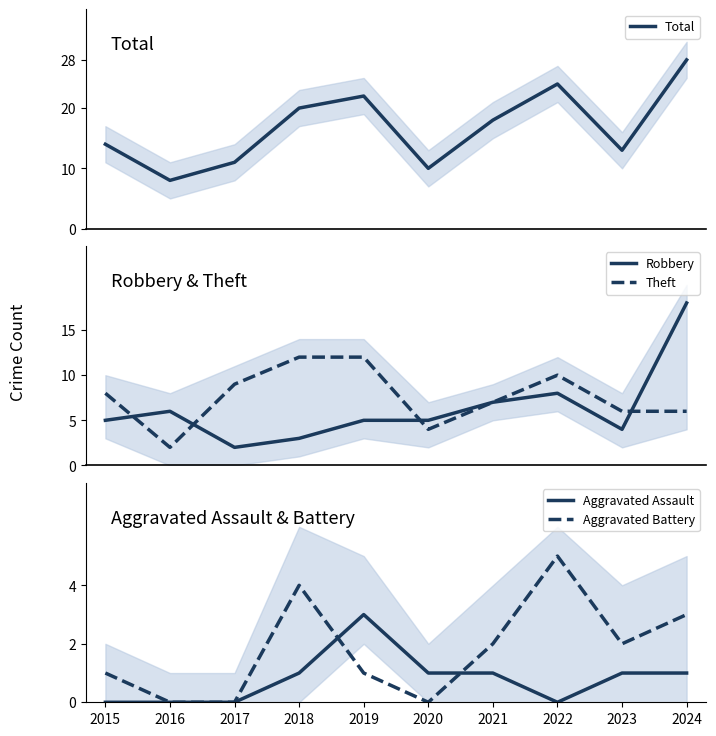

Which series has the widest spread of values?

Total